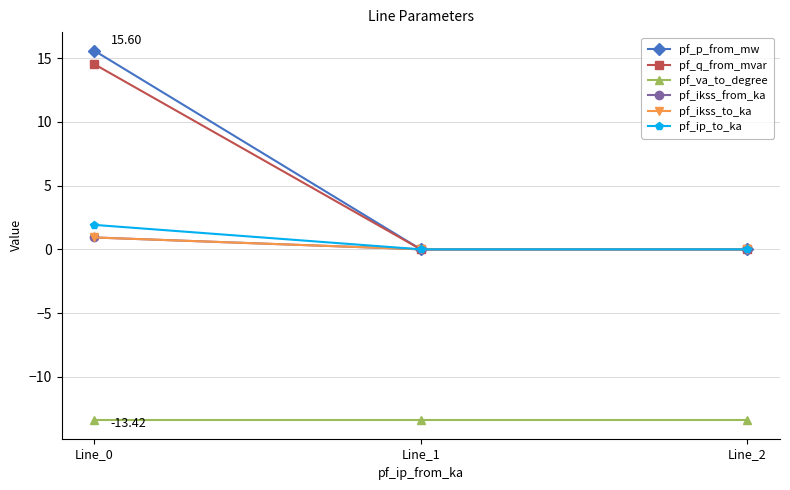

Which category has the highest value in the pf_va_to_degree series?

Line_1